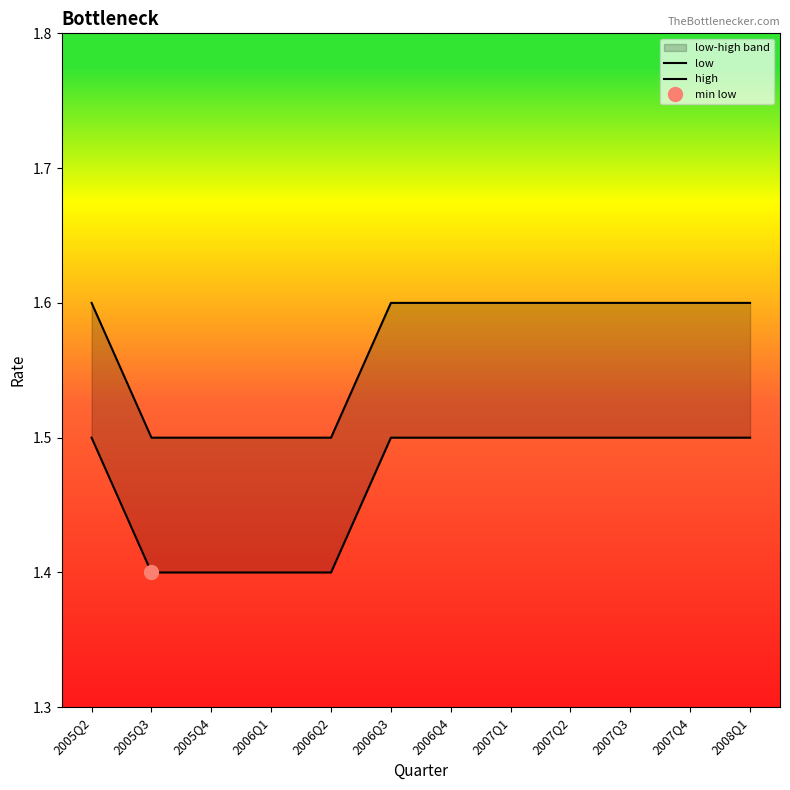

What is the maximum value for high?

1.6